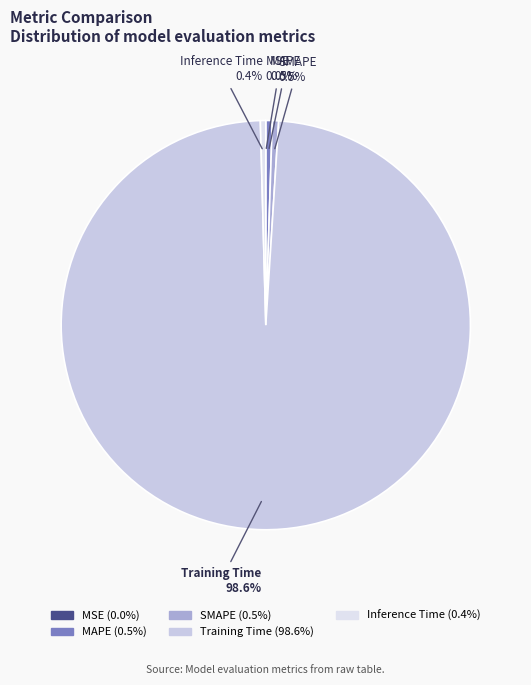

Combined, what portion of the pie is SMAPE and Inference Time?

0.9%